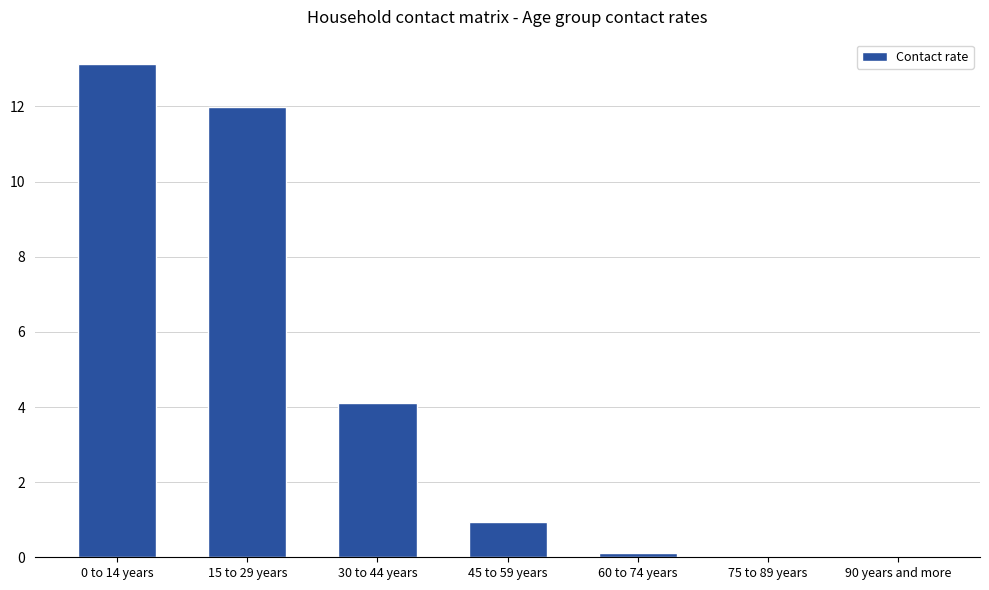

The chart shows a value of 13.1 at 0 to 14 years. True or false?

True